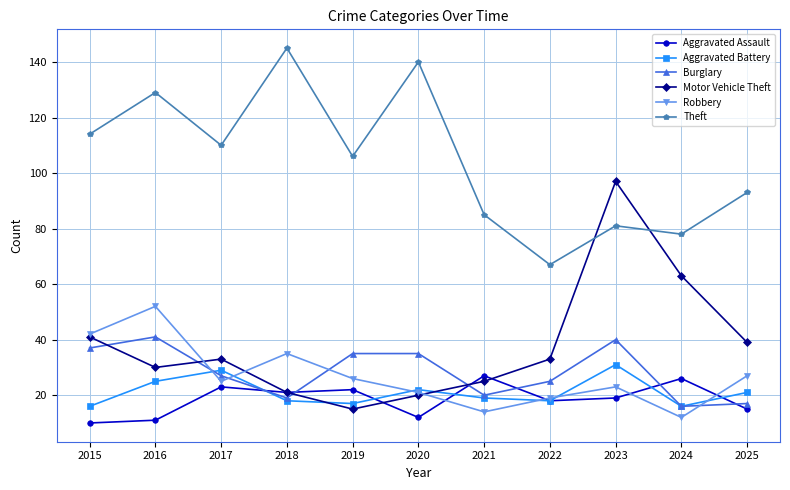

Does the chart display data point markers on the line(s)?

Yes